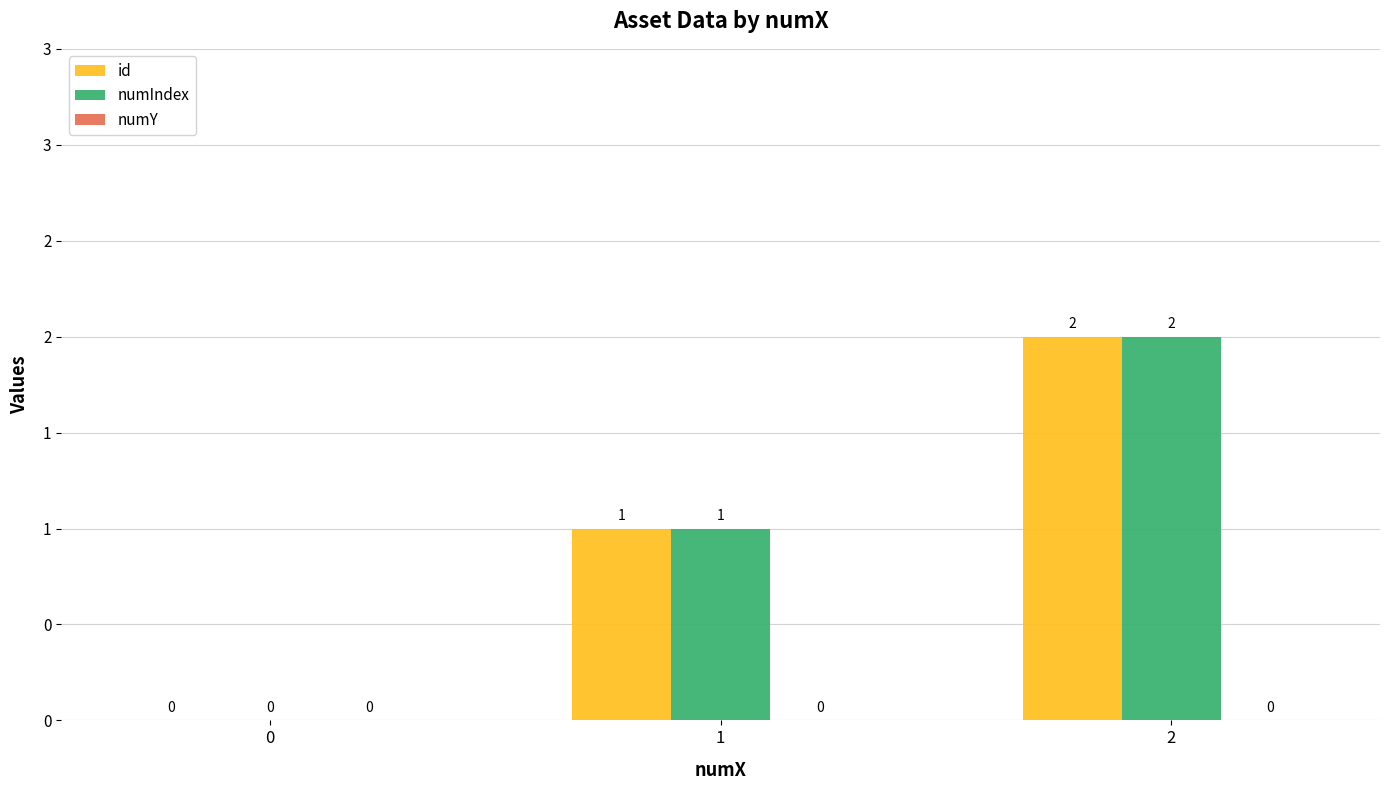

Are the bars grouped side by side (vs. stacked)?

Yes